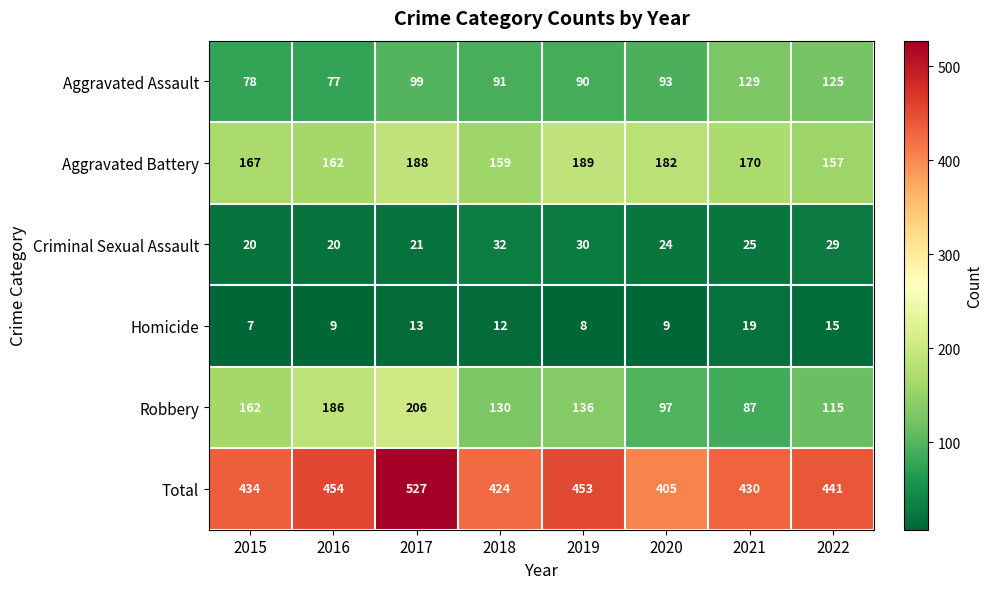

Is it true that Robbery equals 130 at 2018?

True